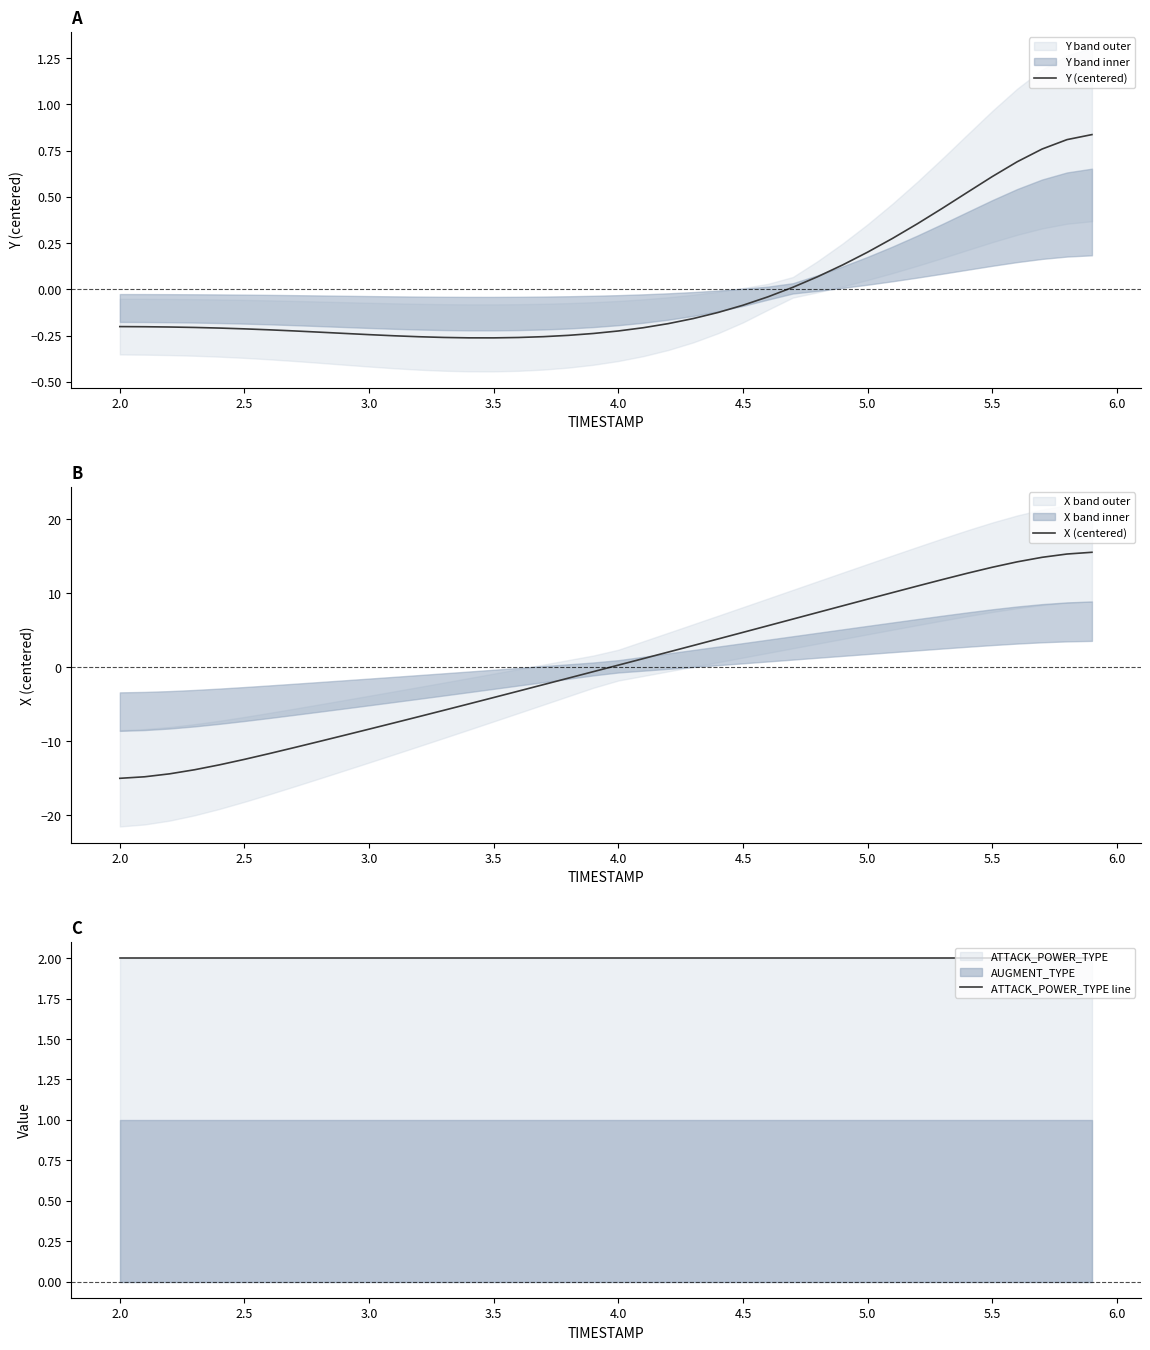

How many intersections are there between X (centered) and ATTACK_POWER_TYPE line?

1